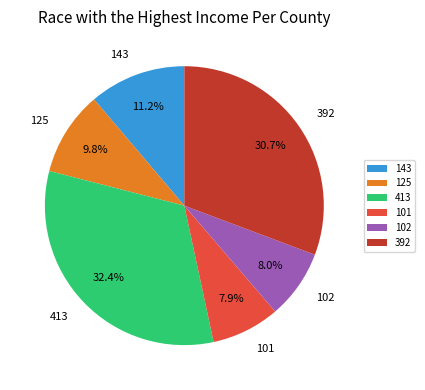

To the nearest percent, what percentage of the pie is 101?

8%